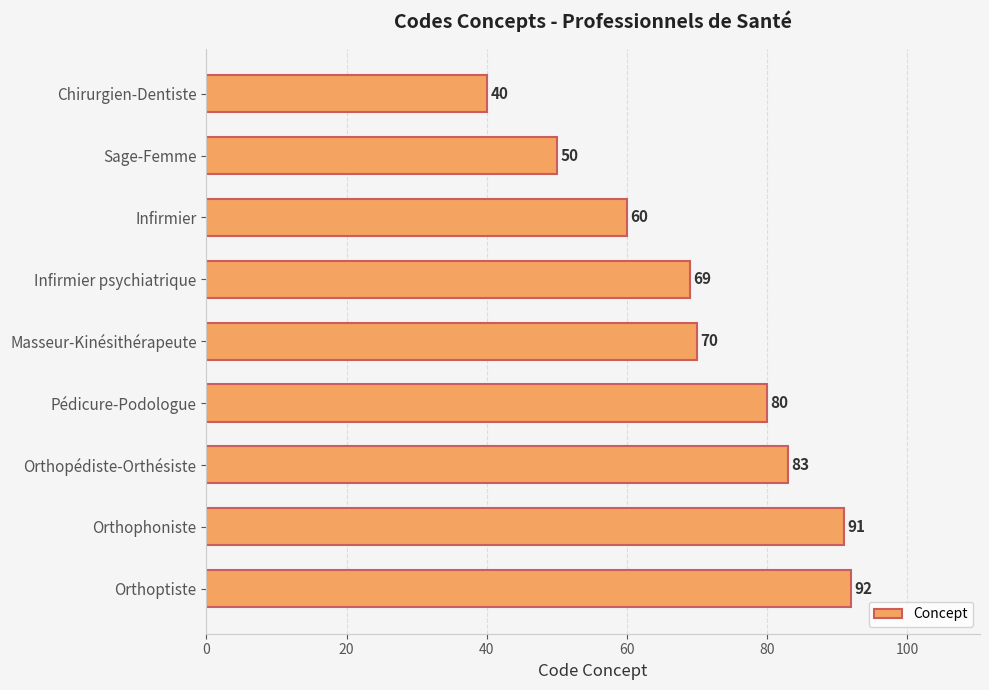

Reading top to bottom, transcribe all the data shown in this chart.

40	50	60	69	70	80	83	91	92